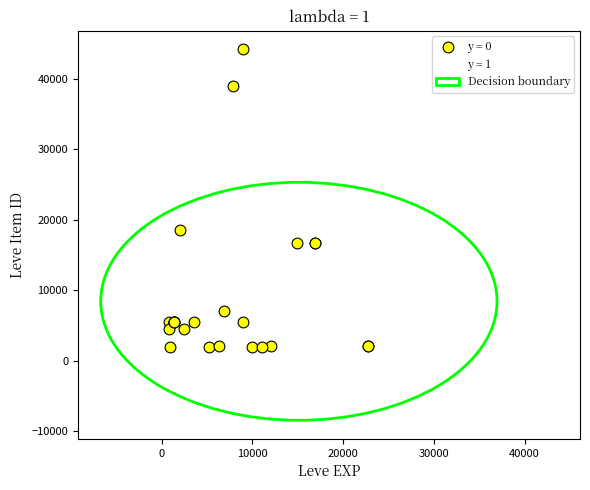

Which series has the widest spread of Y values?

y = 0